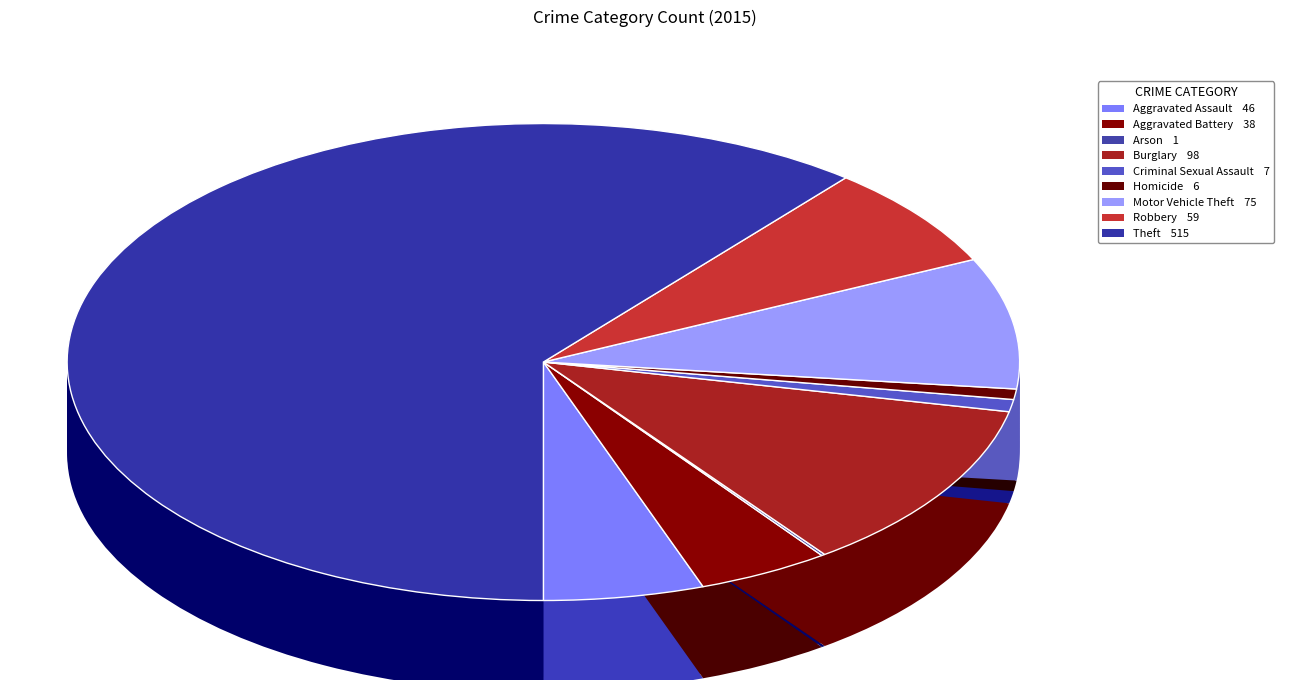

How many slices are in this pie chart?

9